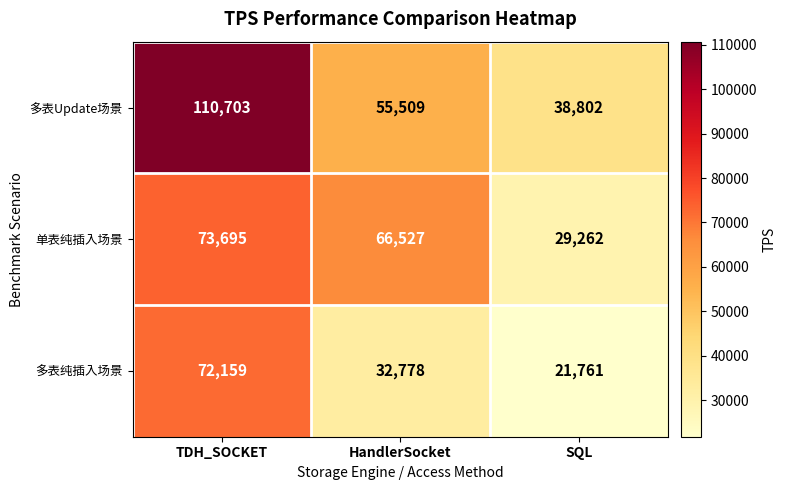

Which category has the highest value in the 多表Update场景 series?

TDH_SOCKET